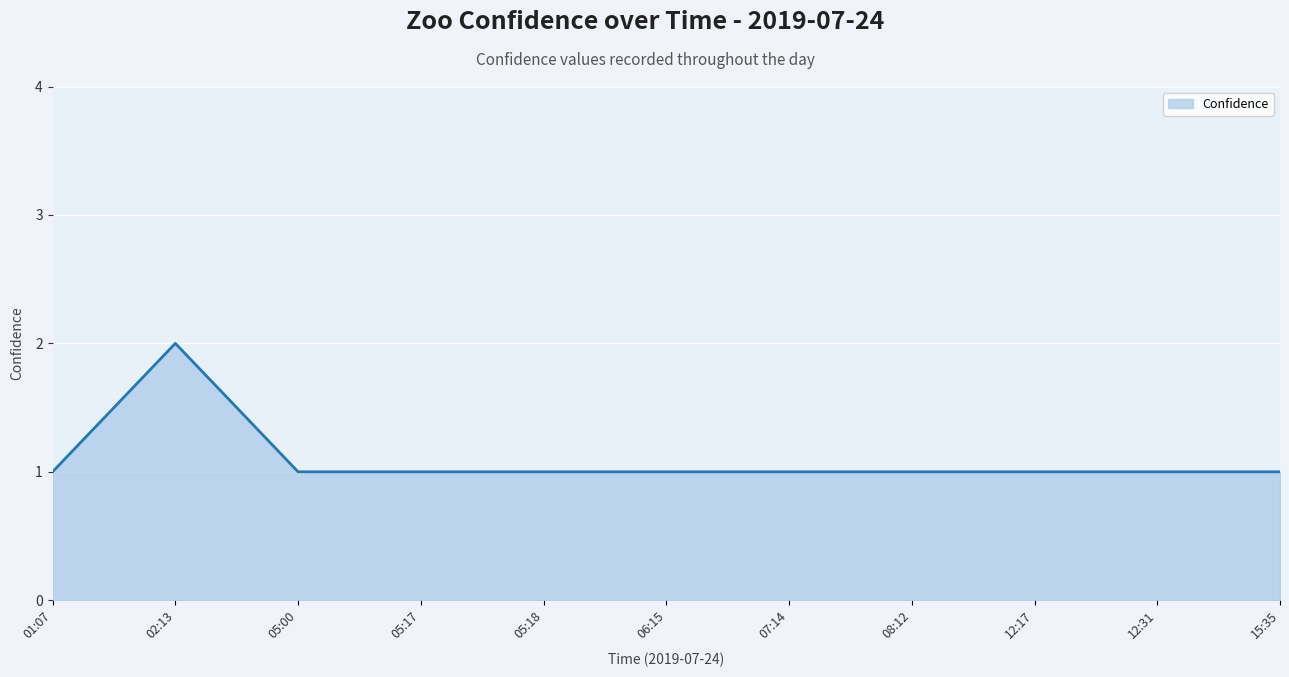

What value does the data have at 12:17?

1